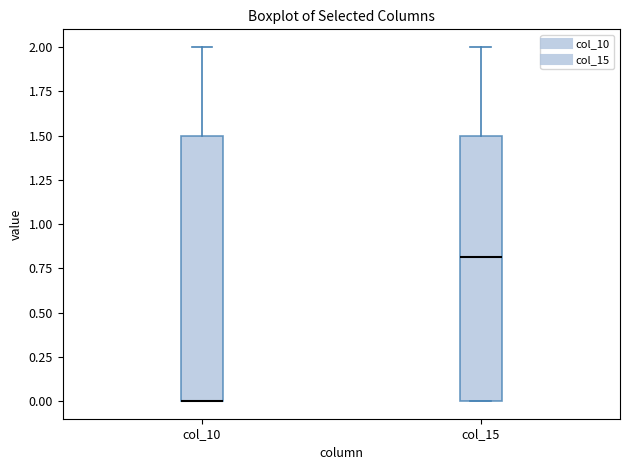

Reading left to right, transcribe this box plot: for each box, give where its median line is, the range the box spans, and where its two whiskers end, as read against the y-axis. The values are not printed on the chart, so give them approximately, as read against the axis.

col_10: median 0.0 (drawn on the box's lower edge), box 0.0 to 1.5, whiskers 0.0 to 2.0
col_15: median 0.8, box 0.0 to 1.5, whiskers 0.0 to 2.0